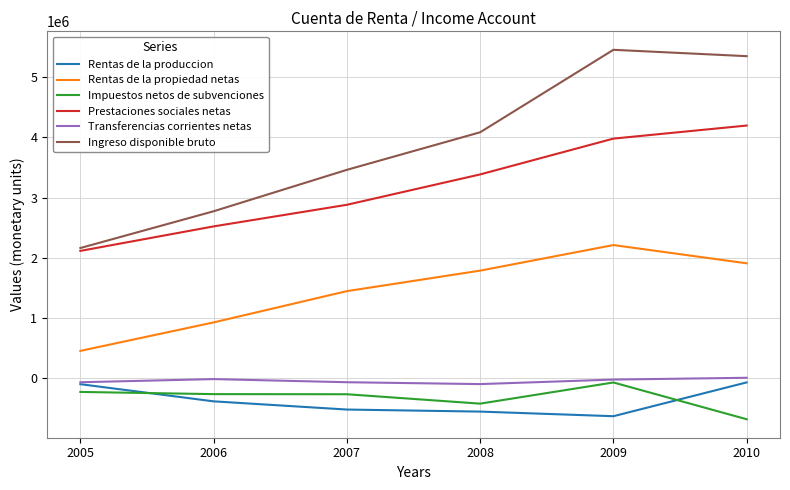

List the labels in order of Ingreso disponible bruto value, smallest first.

2005, 2006, 2007, 2008, 2010, 2009